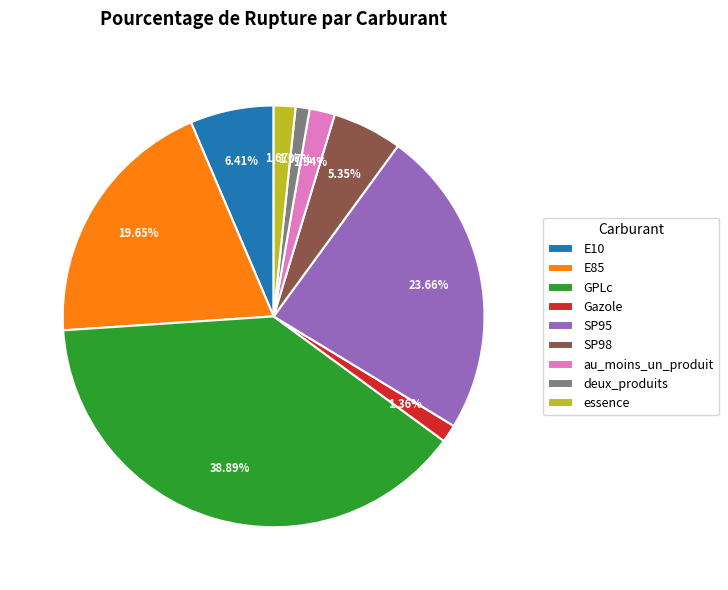

Does au_moins_un_produit account for over 50% of the chart?

No